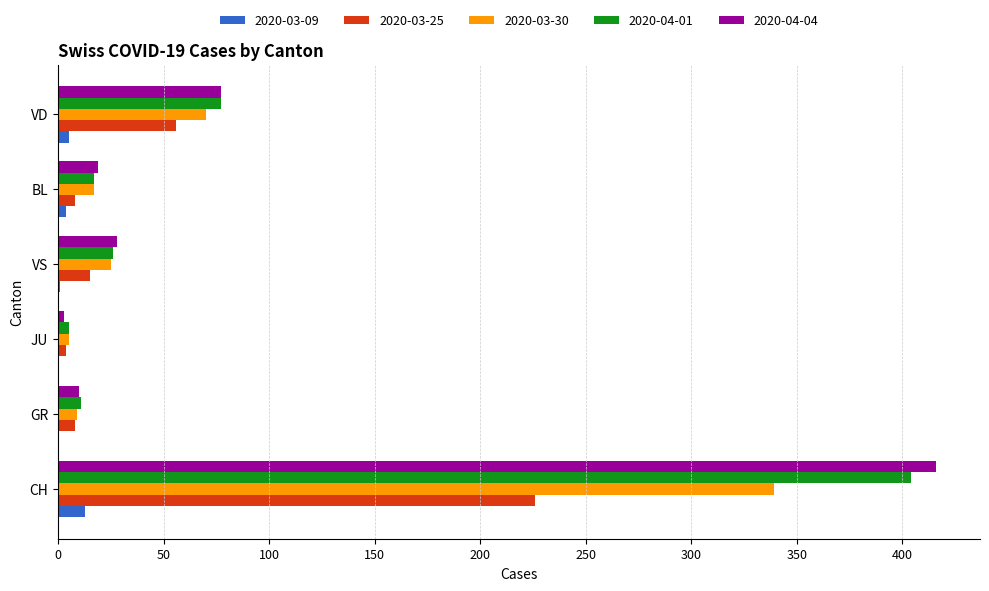

Is the value of 2020-03-25 at JU greater than the value of 2020-04-04 at VD?

No